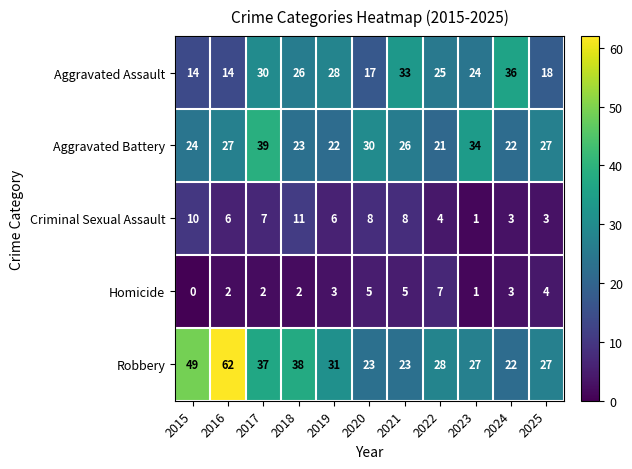

What is the spread (max minus min) of values at 2024?

33